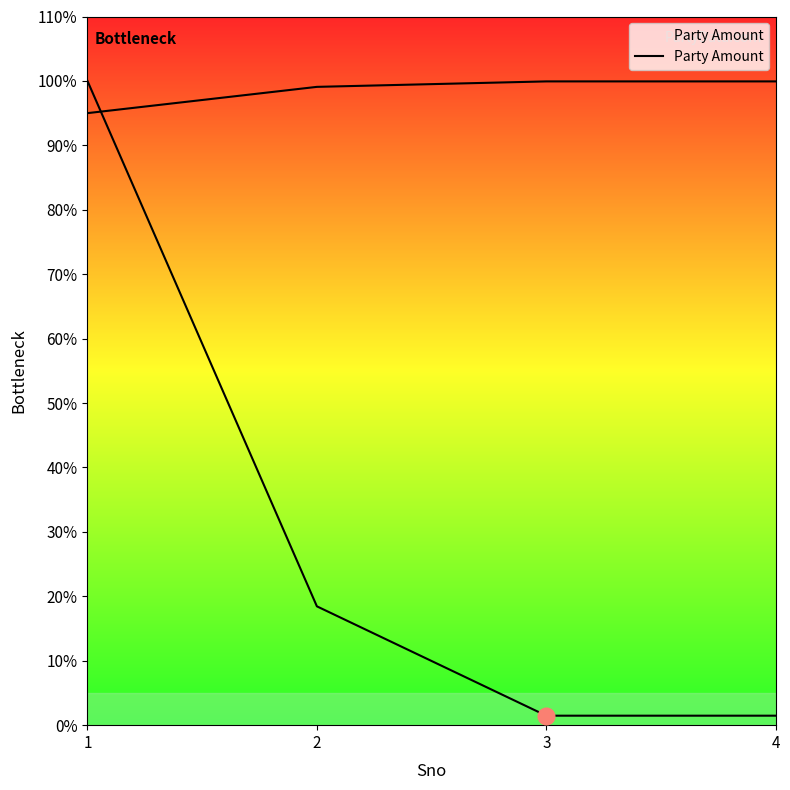

Does the chart have visible grid lines?

No